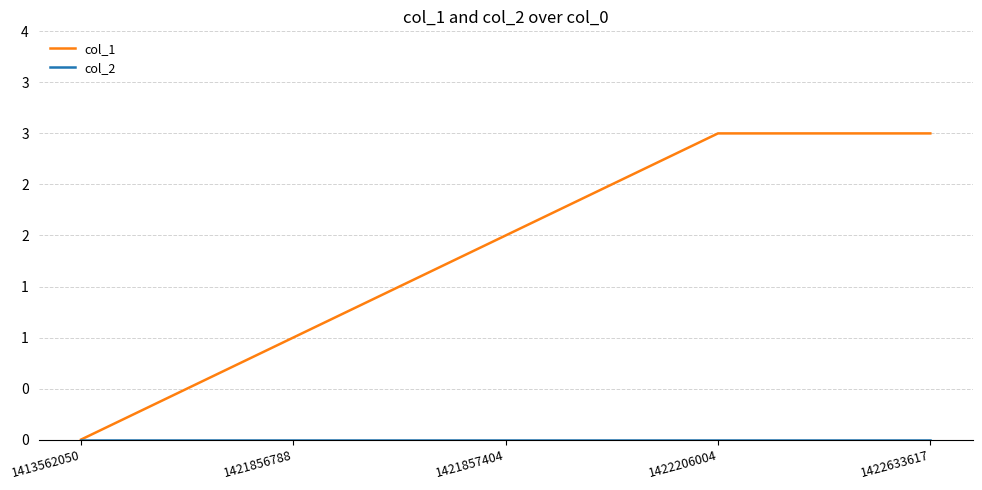

Is this an area chart (filled region under the line)?

No